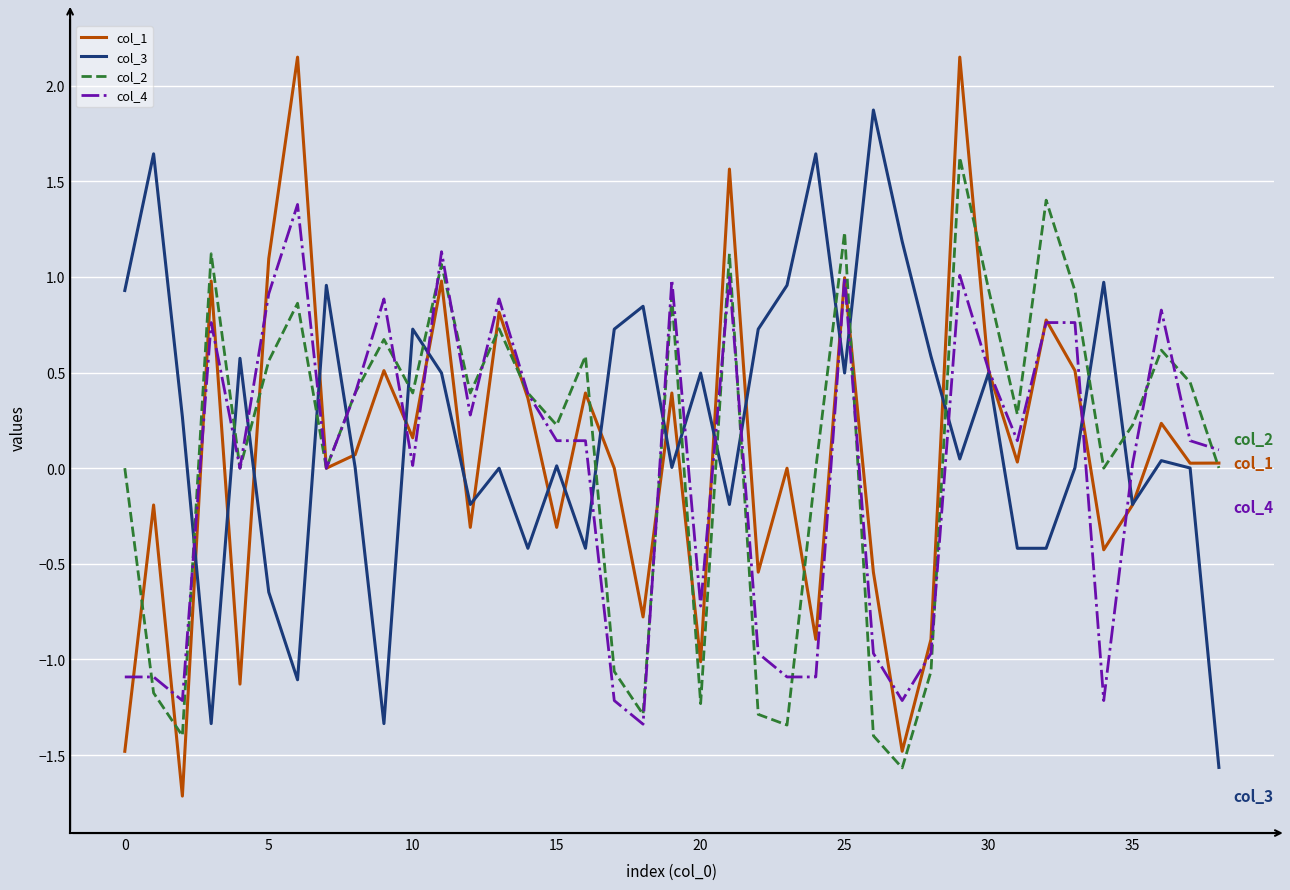

What is the maximum value for col_4?

1.4